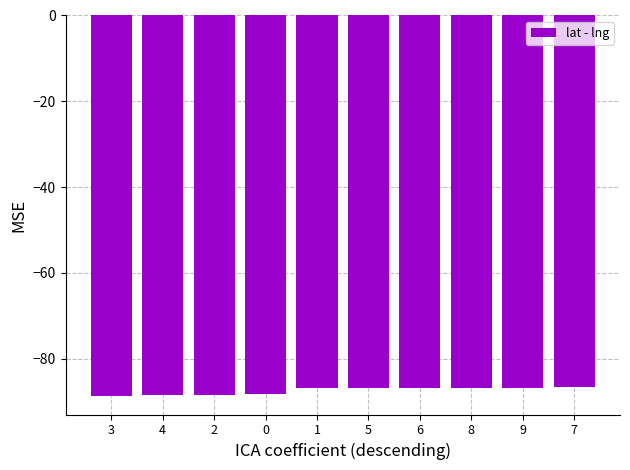

What is the average value?

-87.5